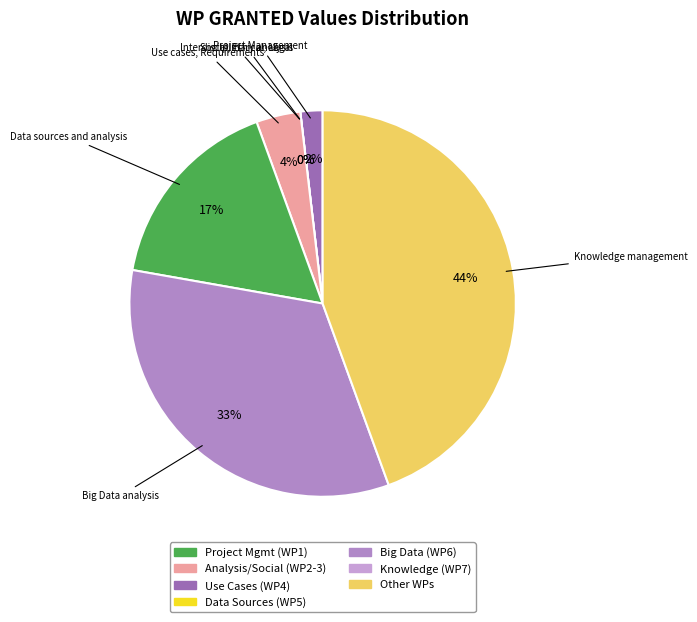

To the nearest percent, what portion does Data sources and analysis represent?

17%